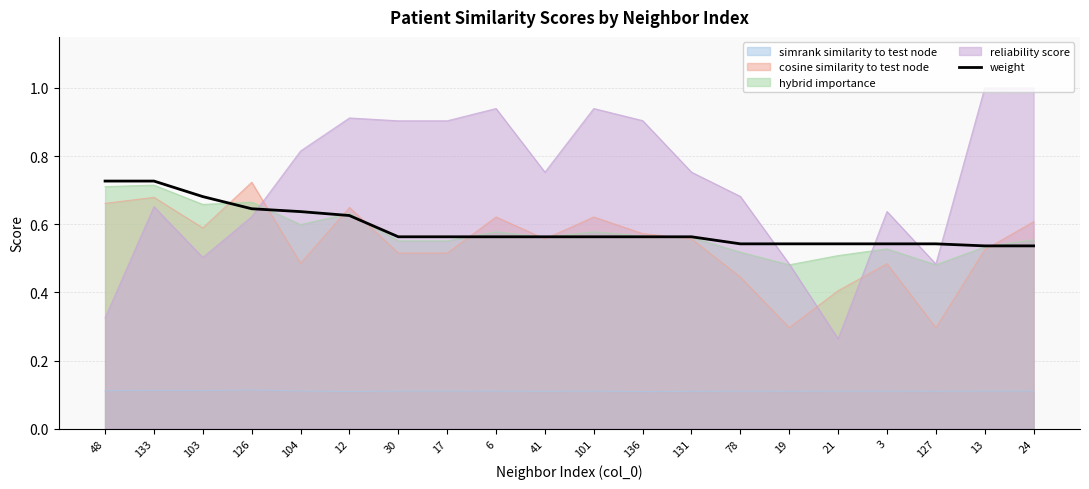

Is the value of cosine similarity to test node at 30 greater than the value of reliability score at 133?

No